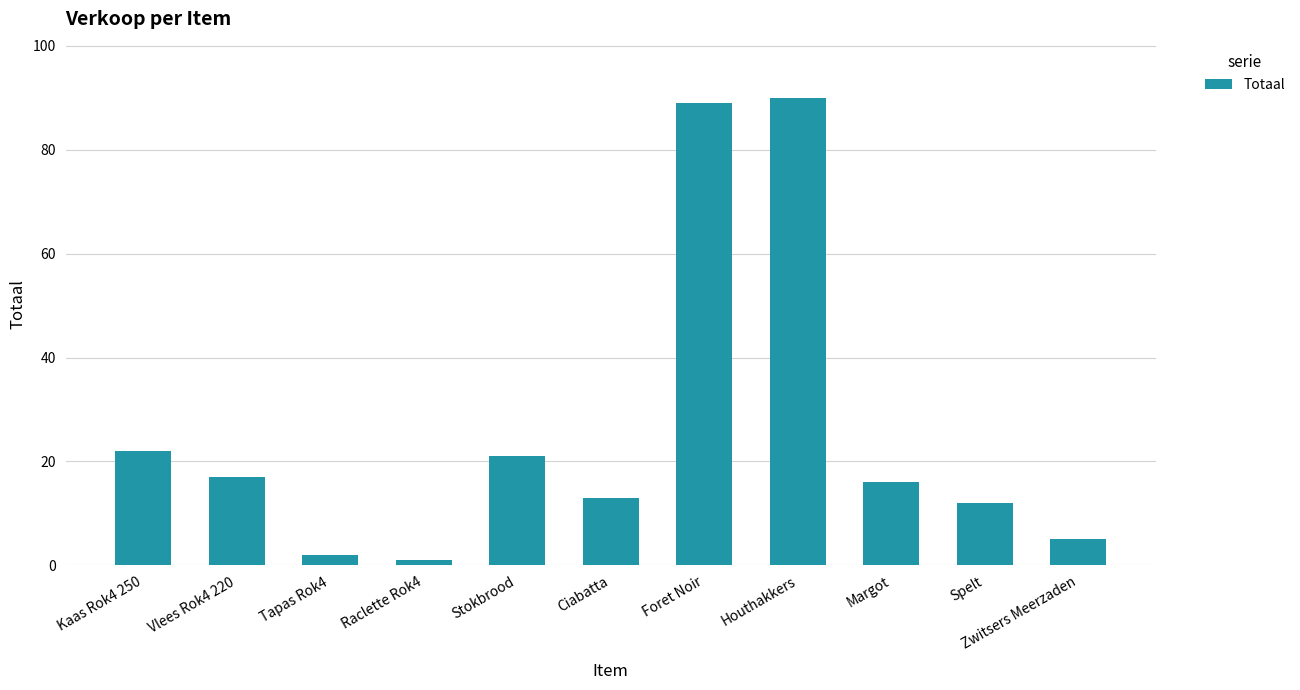

How many bars are there in total?

11